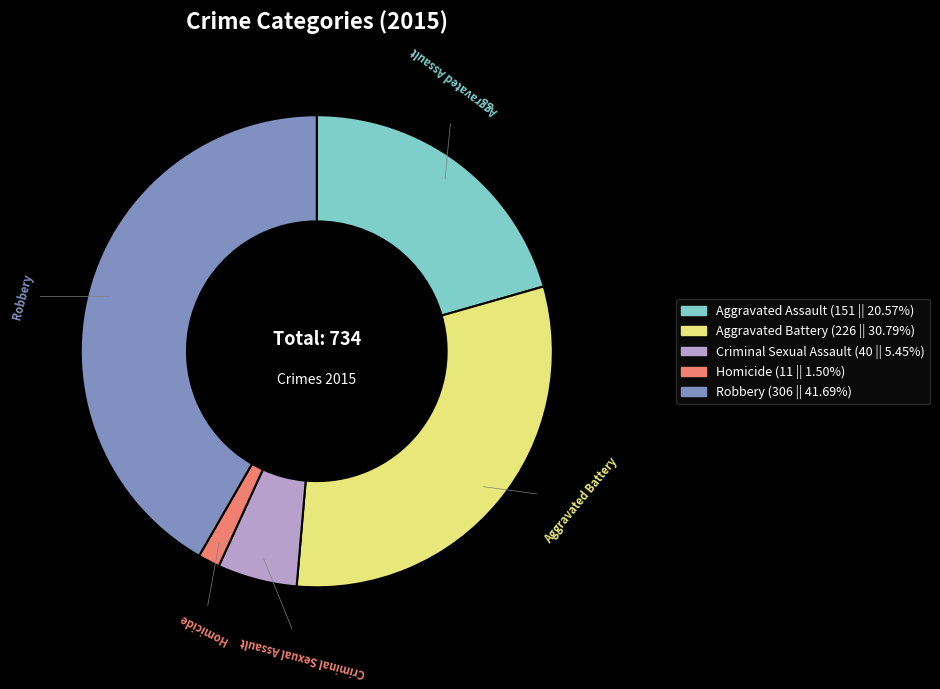

The Robbery slice represents 42% of the pie. True or false?

True